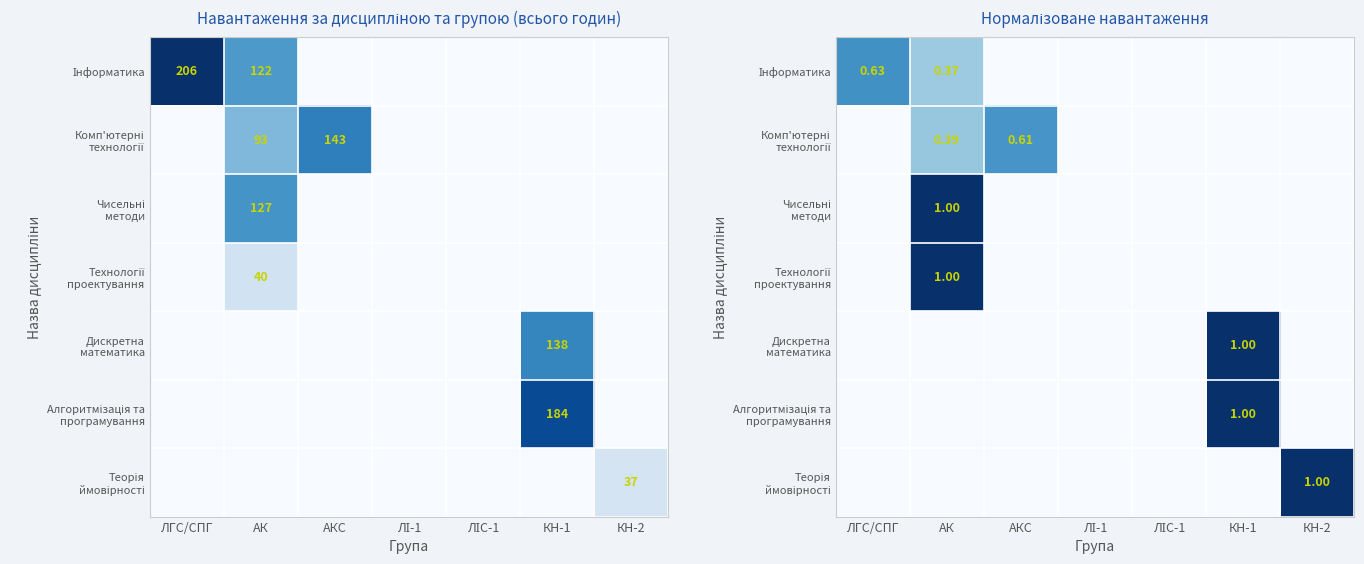

The value of Дискретна математика at ЛГС/СПГ is 0.0. True or false?

True